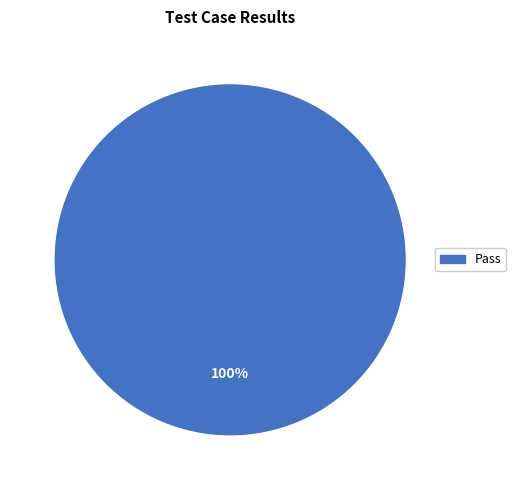

How many slices are in this pie chart?

1